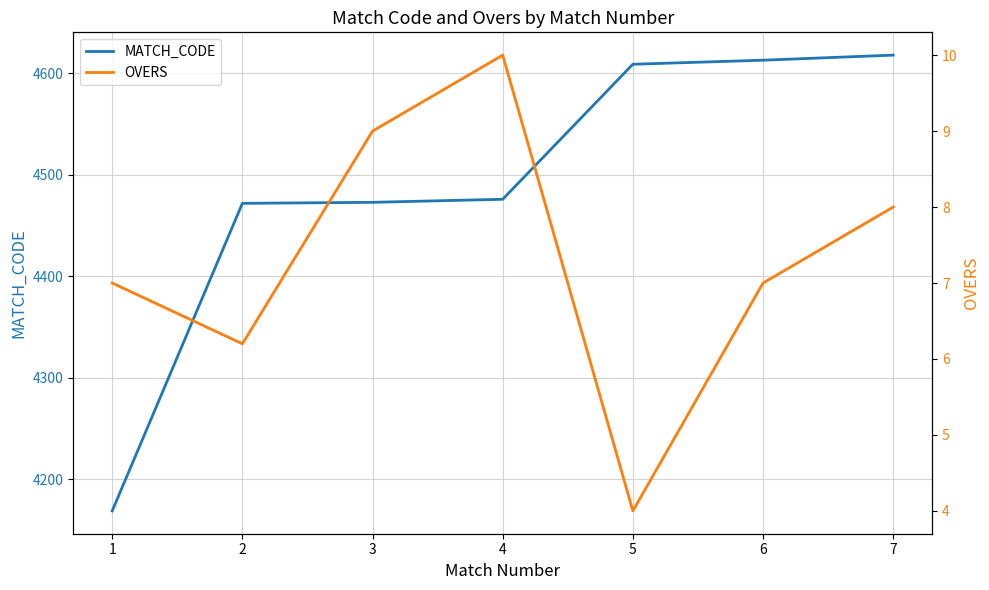

What is the total value across all series at 4?

4486.0